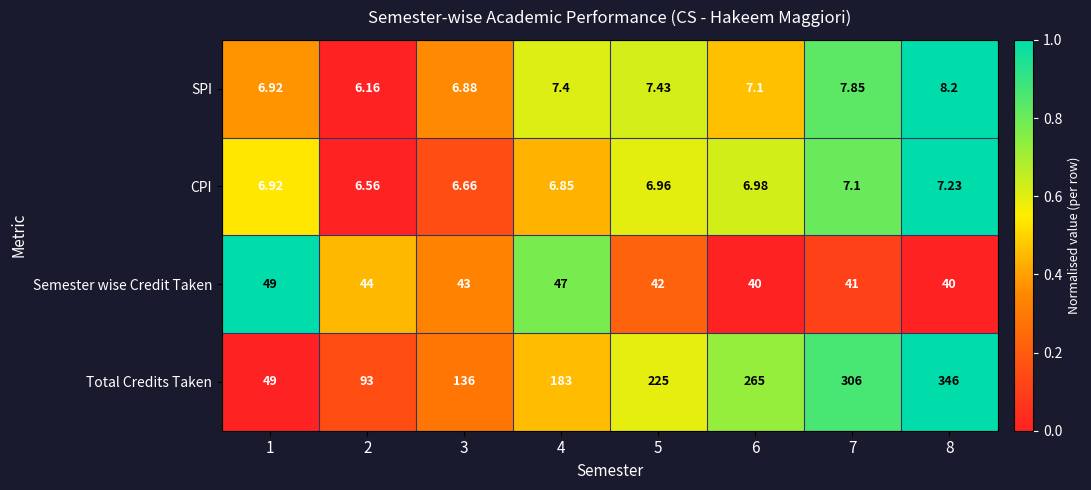

List the series in order of their peak value, lowest first.

CPI, SPI, Semester wise Credit Taken, Total Credits Taken